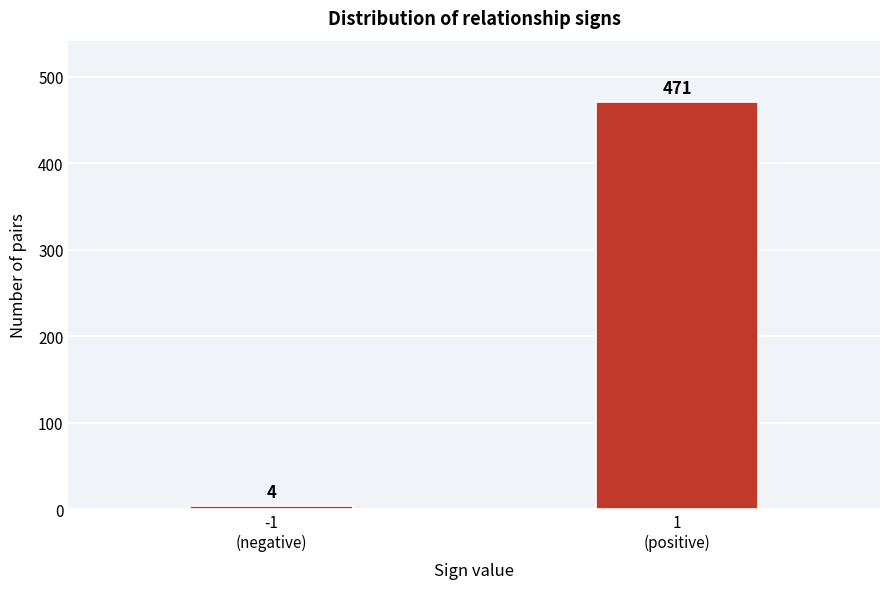

Reading left to right, extract all data points from this chart.

4	471